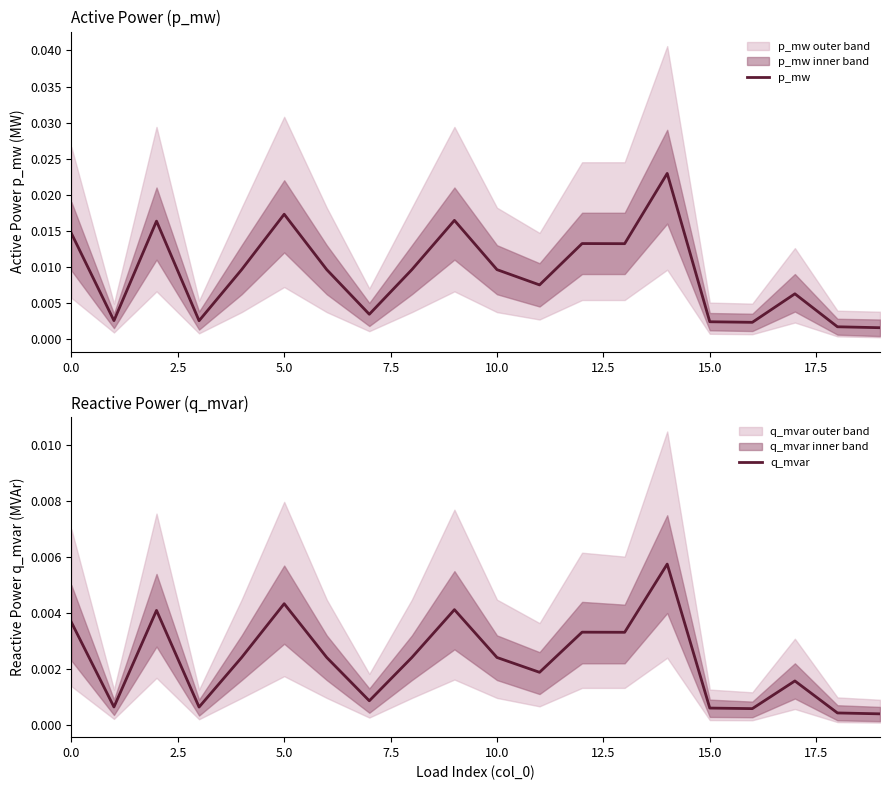

Rank the series at 2.5 from lowest to highest value.

q_mvar, p_mw